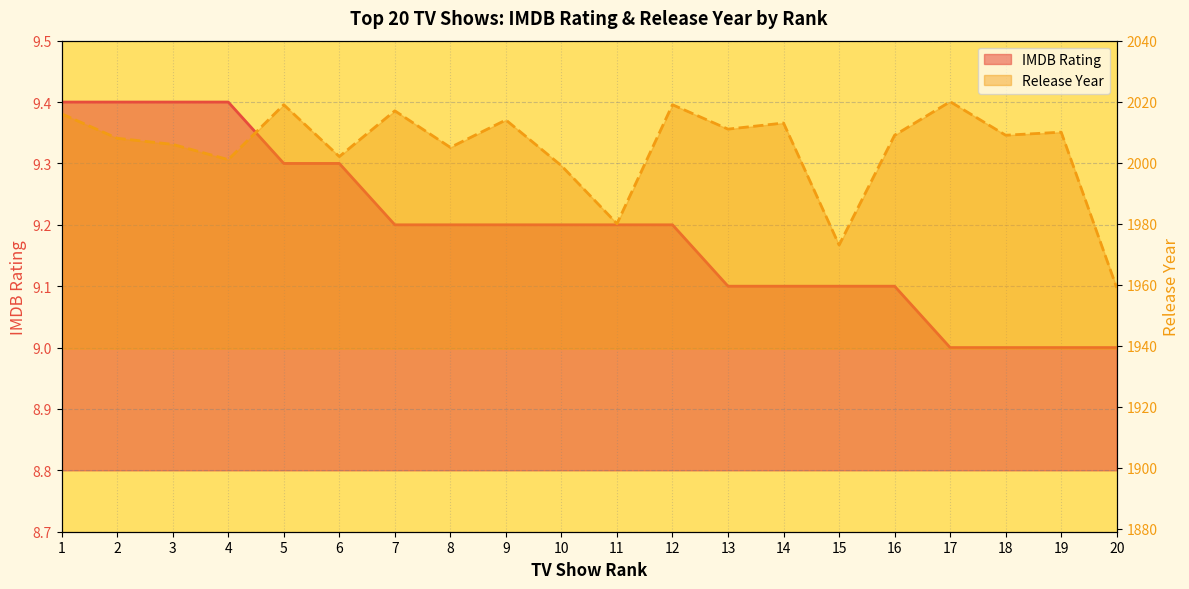

True or false: ReleaseYear_scaled has a value of 3088.1 at 19.

False